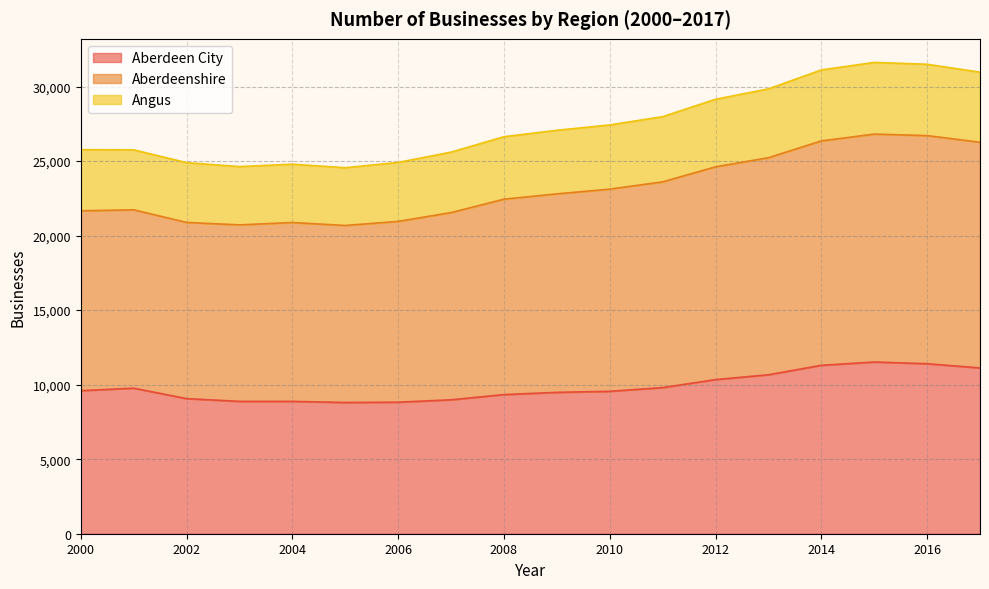

True or false: Aberdeen City and Angus intersect in this chart.

False